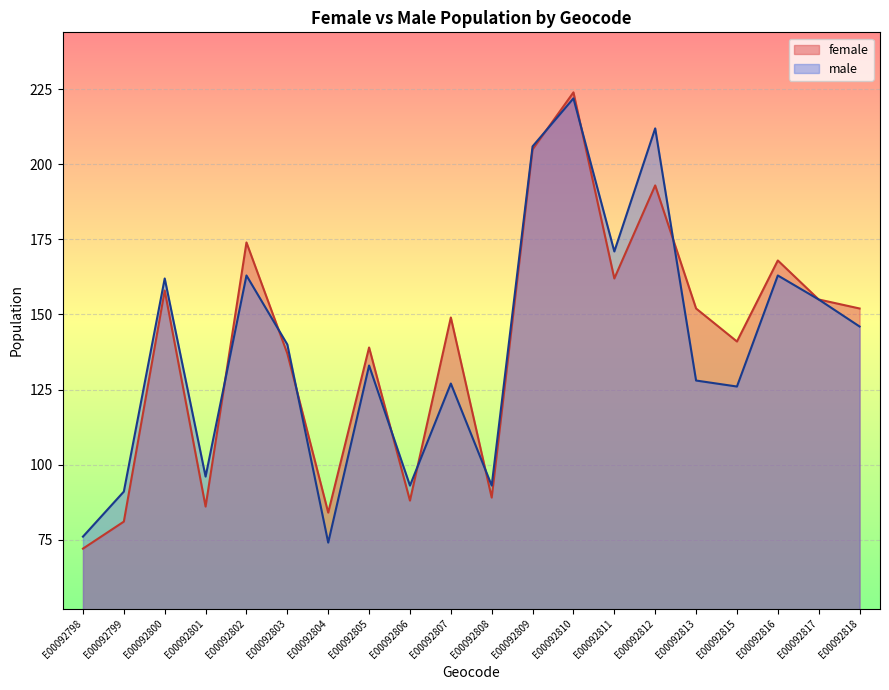

Rank the series by their maximum value, from highest to lowest.

female, male